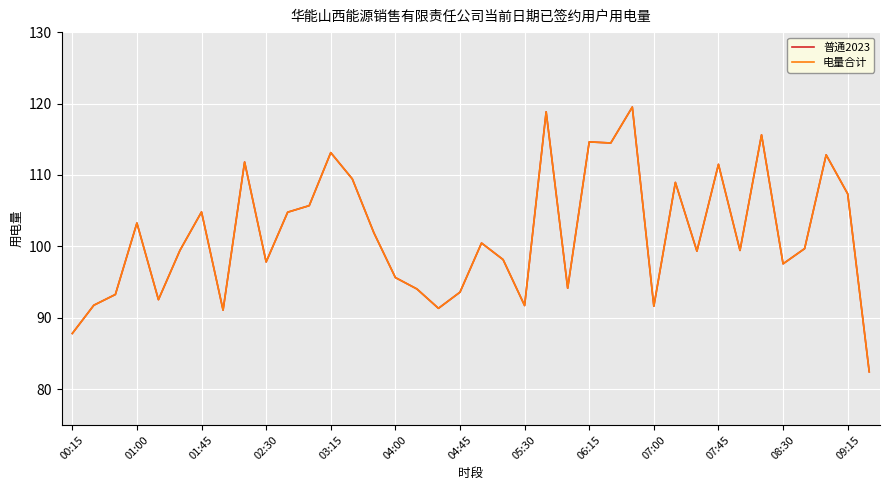

Where is 普通2023 nearest to the value 100?

34